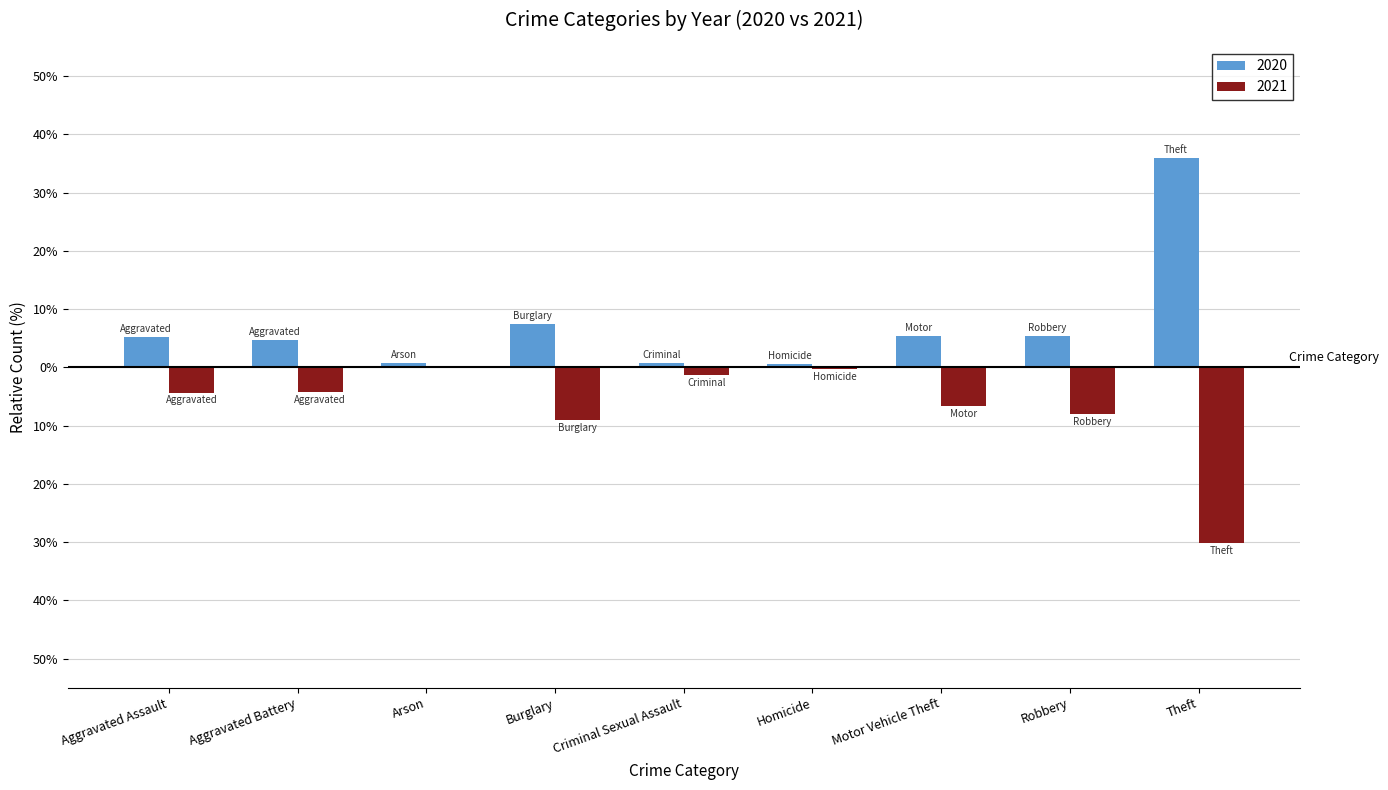

Reading left to right, transcribe all the data shown in this chart.

2020: 5.3	4.7	0.8	7.4	0.8	0.5	5.4	5.4	35.9
2021: -4.3	-4.2	0.0	-9.0	-1.3	-0.3	-6.6	-8.0	-30.2